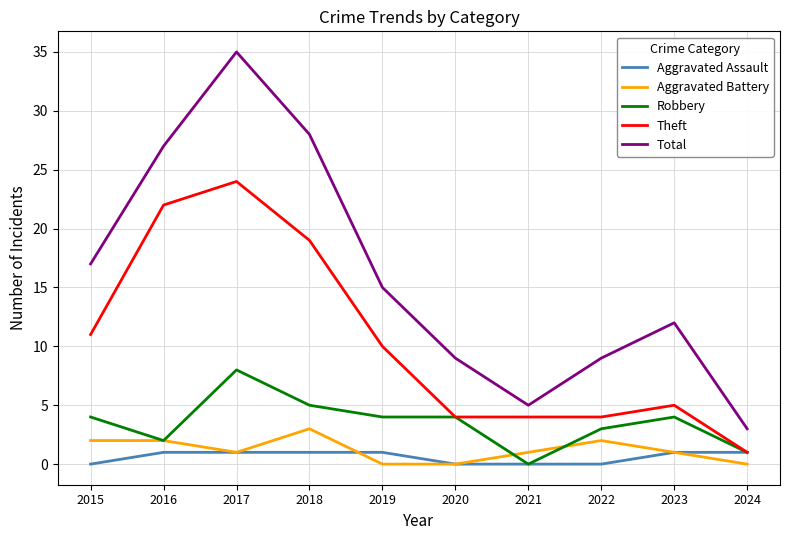

List the series in order of their peak value, highest first.

Total, Theft, Robbery, Aggravated Battery, Aggravated Assault